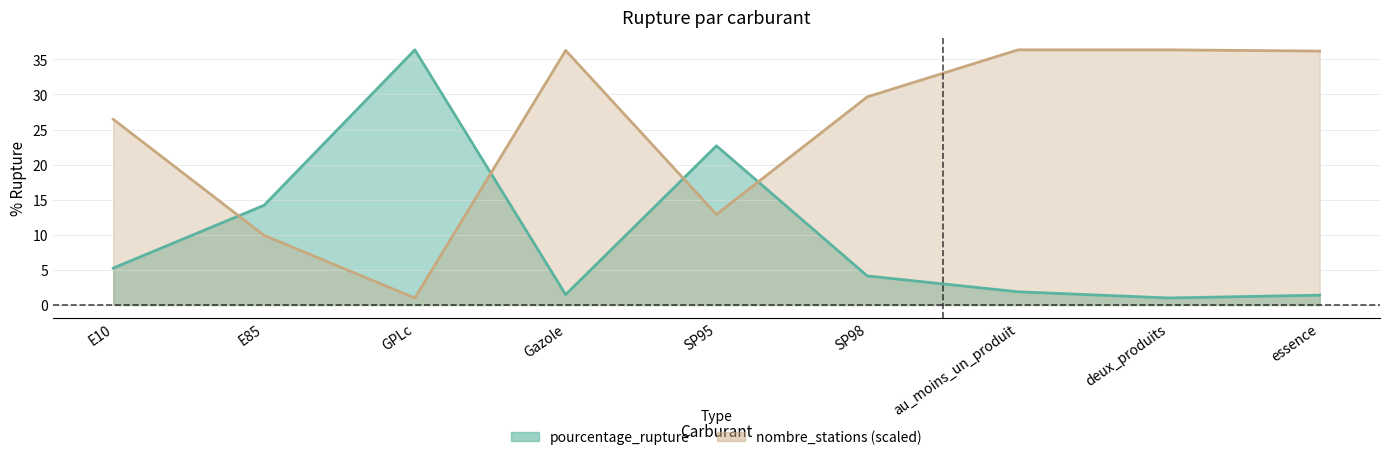

What is the total value across all series at SP98?

33.8